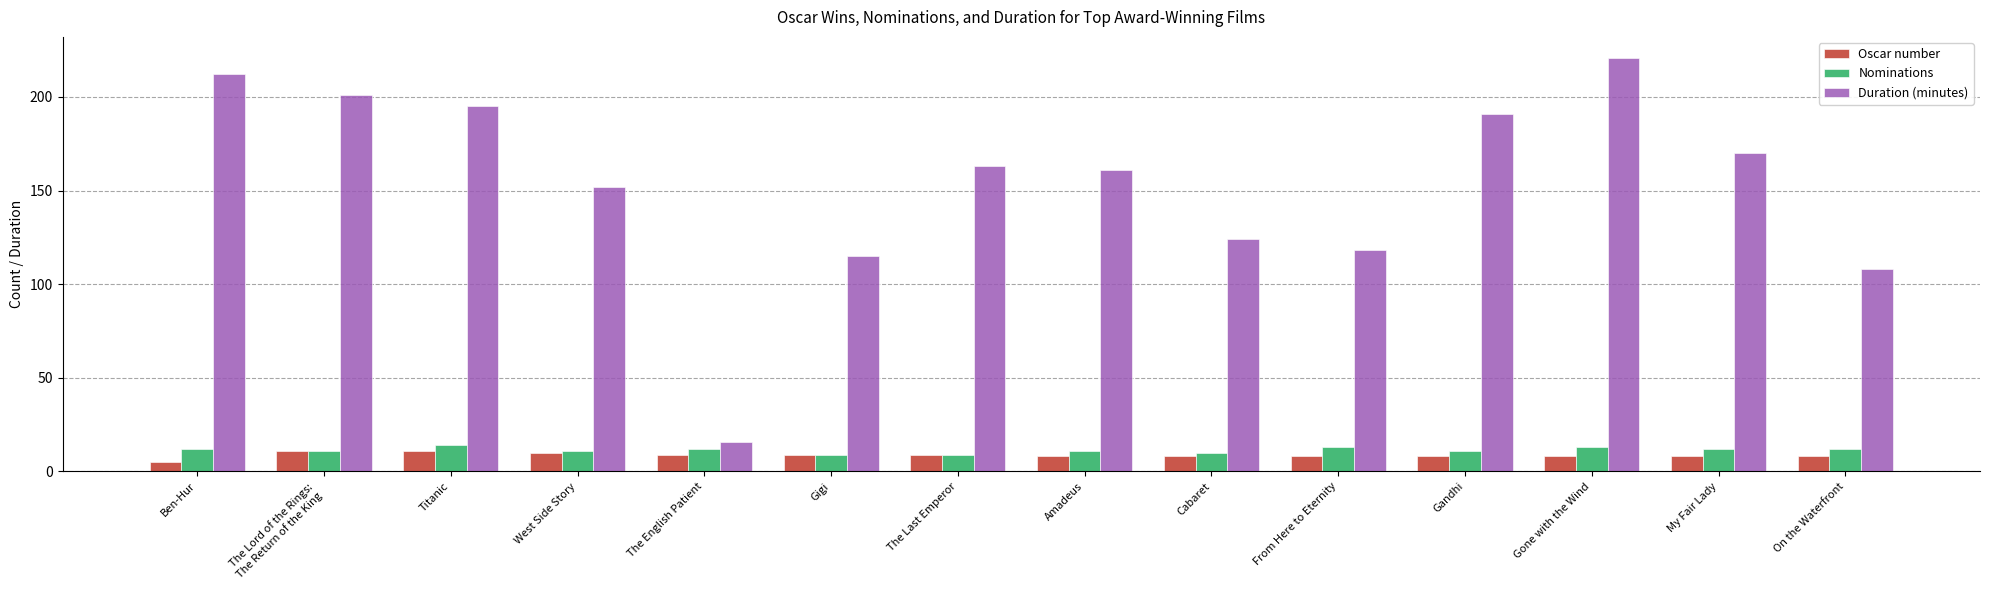

Does the chart contain any negative values?

No